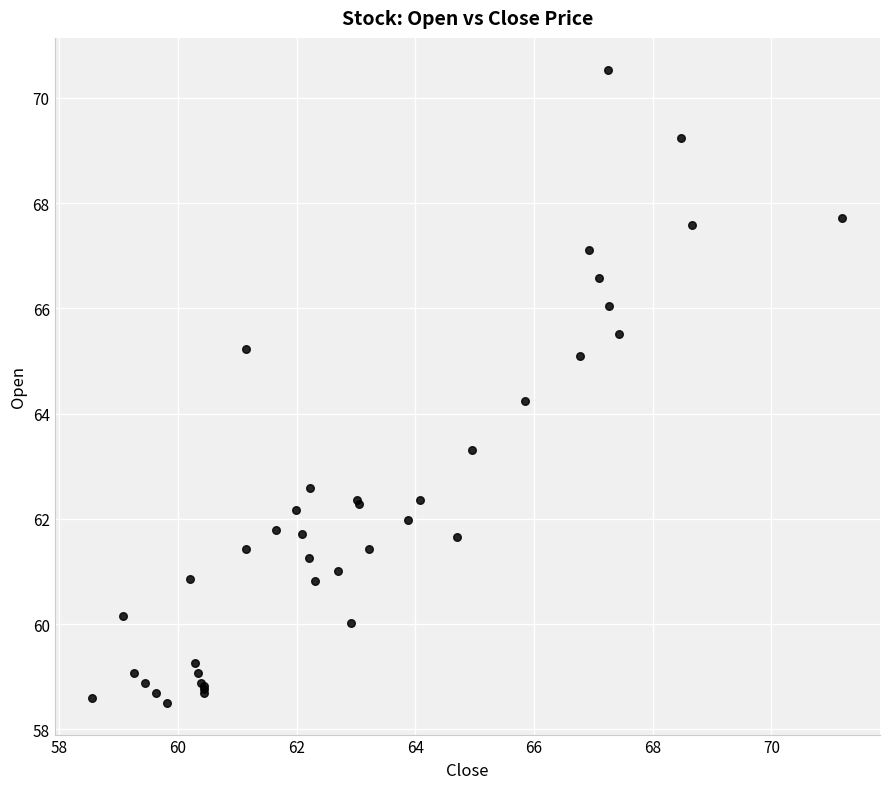

What Y value in the scatter plot is closest to 64?

64.2